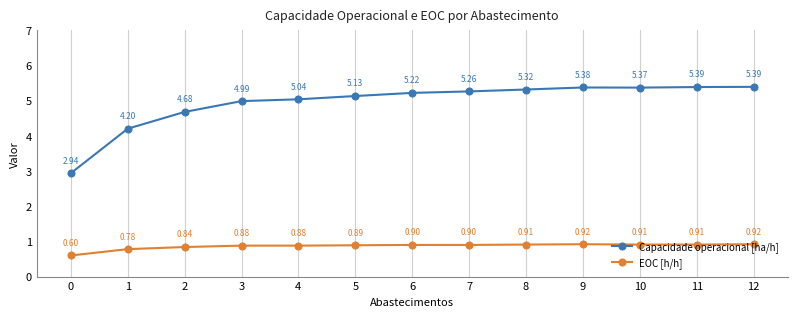

Which series has the largest total across all categories?

Capacidade operacional [ha/h]